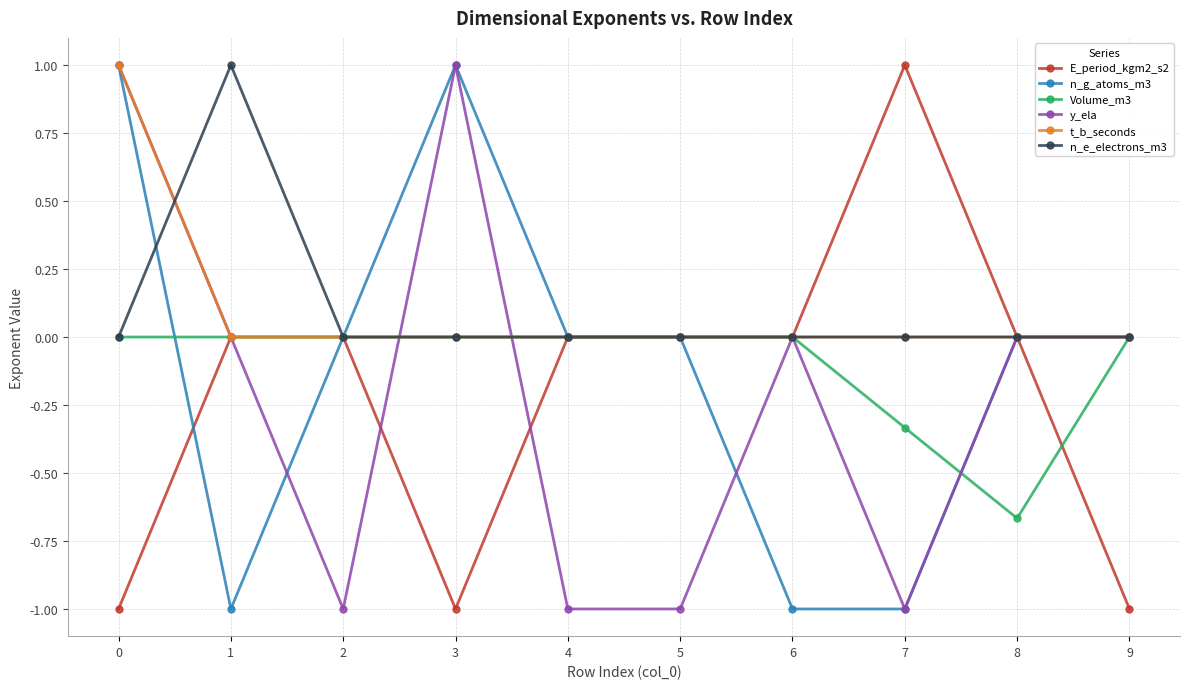

Is the value of n_e_electrons_m3 at 3 greater than the value of n_g_atoms_m3 at 7?

Yes